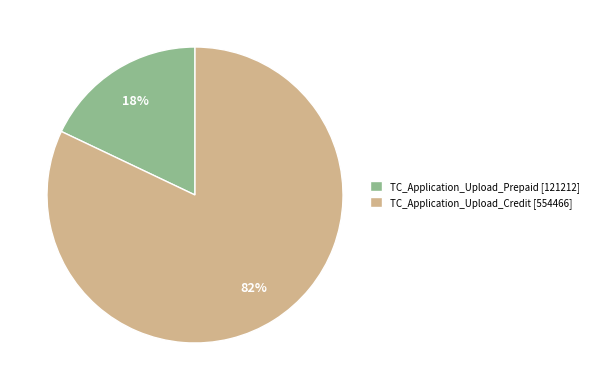

Rank the categories by value from lowest to highest.

TC_Application_Upload_Prepaid, TC_Application_Upload_Credit